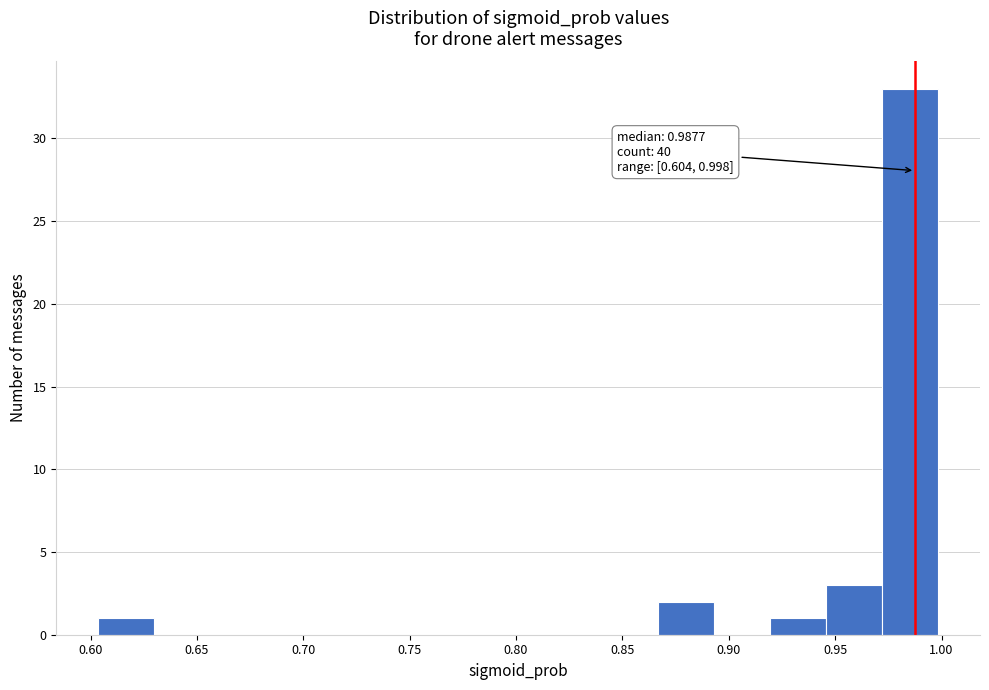

Over which range of the x-axis is the bar tallest?

0.970 to 1.000